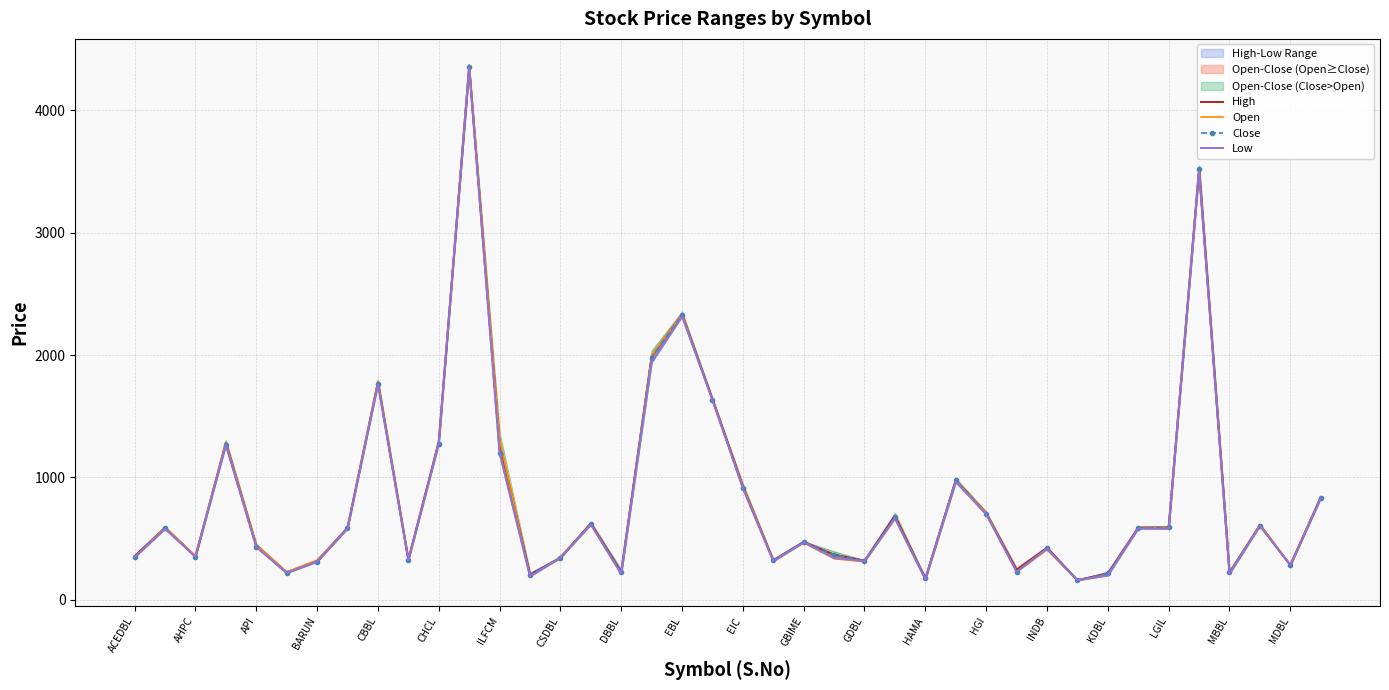

How many interior local valleys does the Close series have?

12